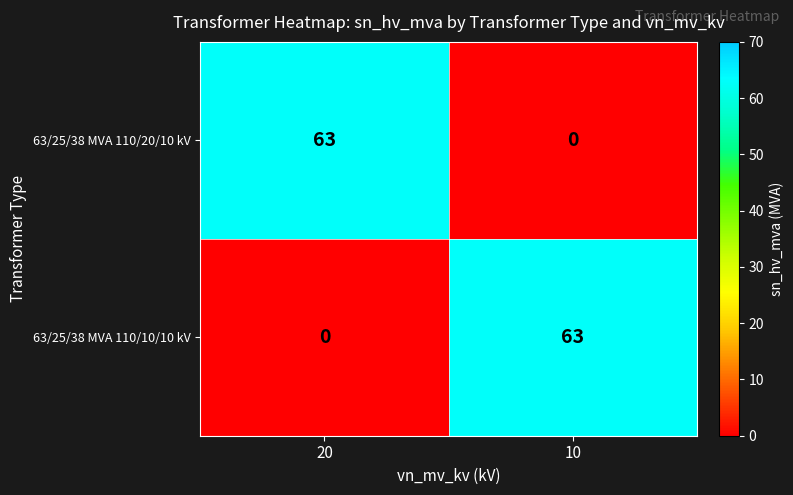

The 63/25/38 MVA 110/20/10 kV series shows 93 at 20. True or false?

False